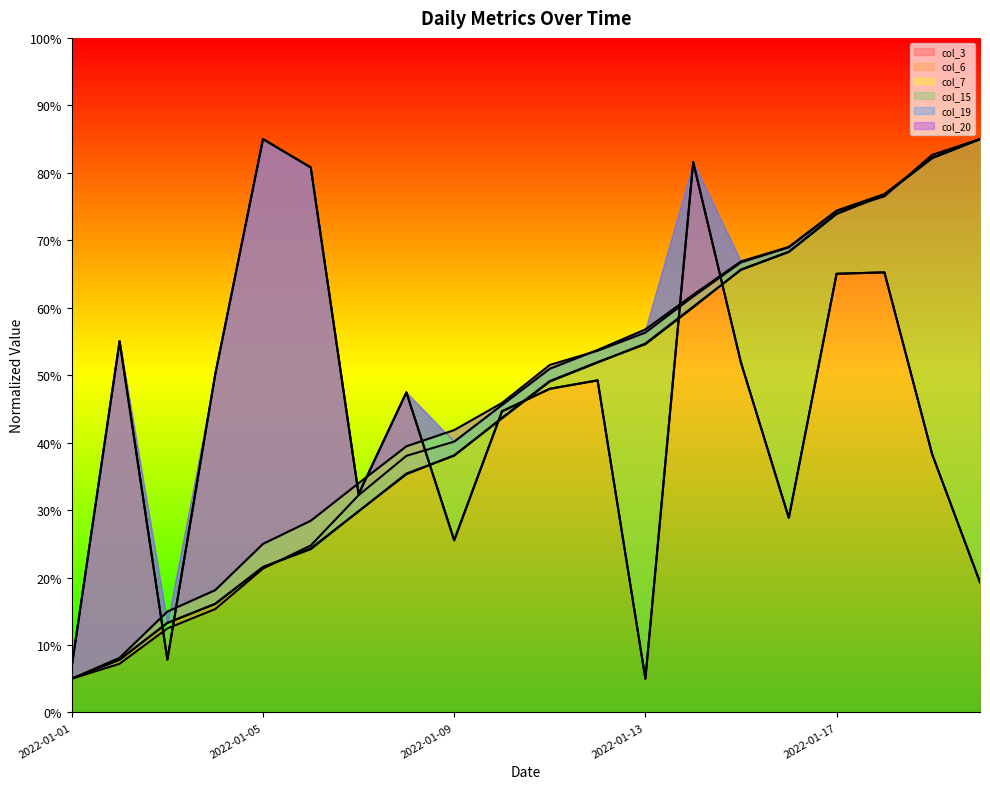

Does the chart have visible grid lines?

No